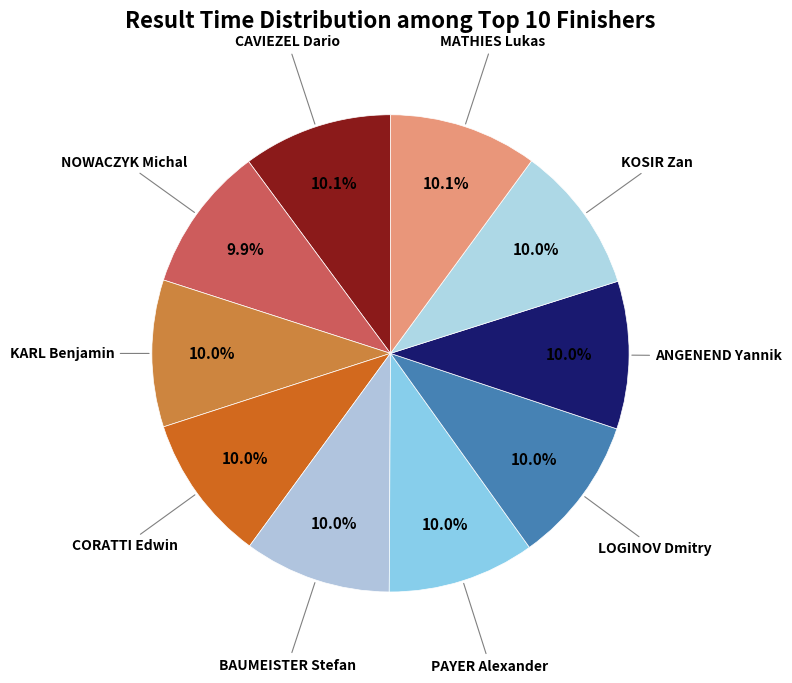

How many slices are in this pie chart?

10